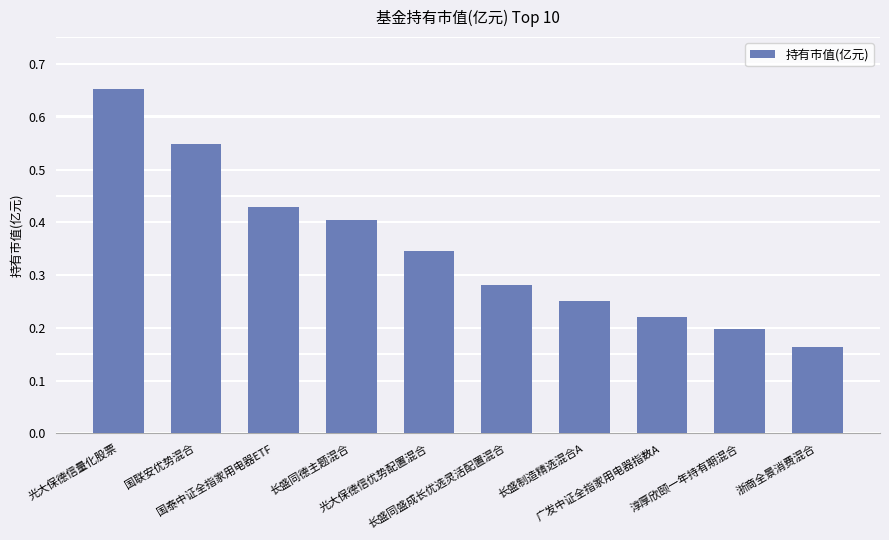

What is the change in value from 光大保德信量化股票 to 淳厚欣颐一年持有期混合?

-0.5